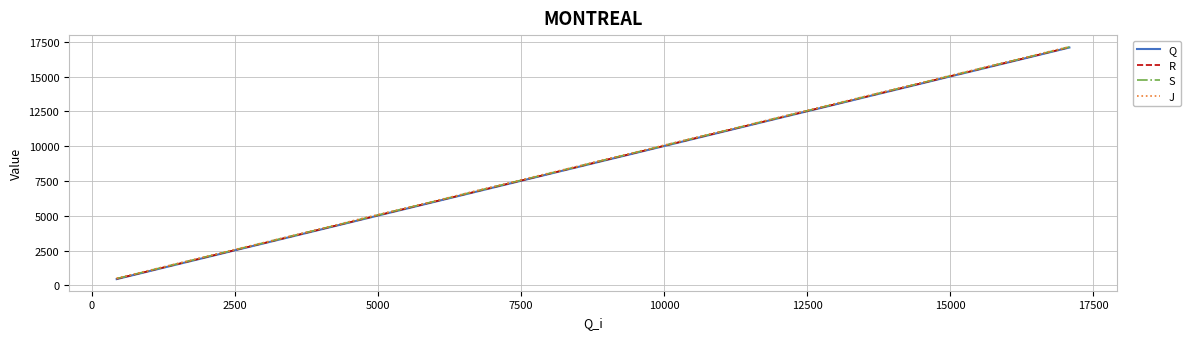

What is the smallest value displayed?

452